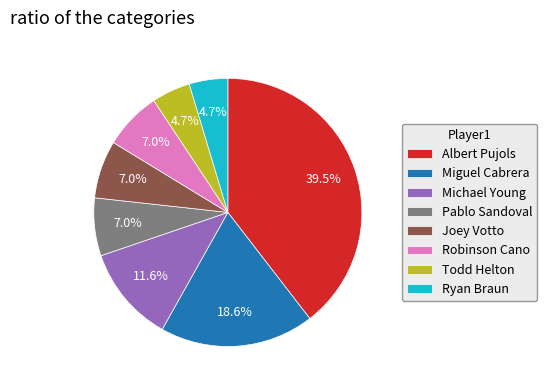

True or false: Ryan Braun accounts for 5% of the total.

True